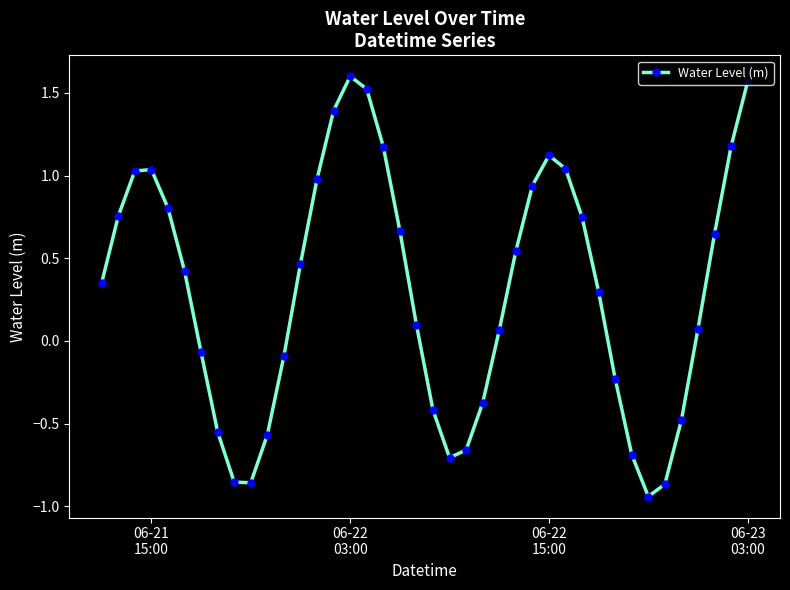

True or false: the data has more than 2 interior local peaks.

True